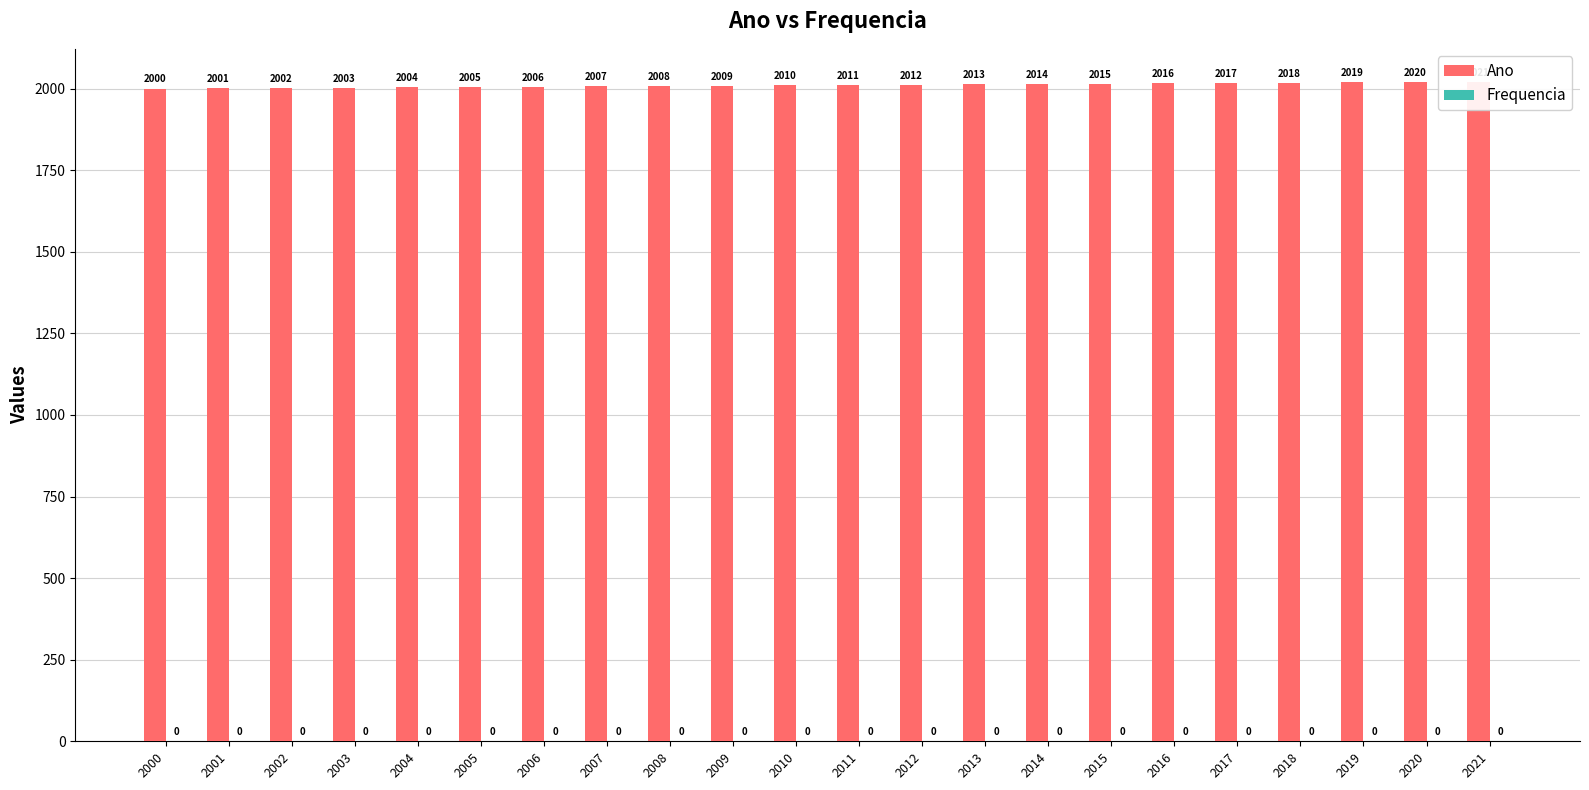

Count the number of categories in the chart.

22